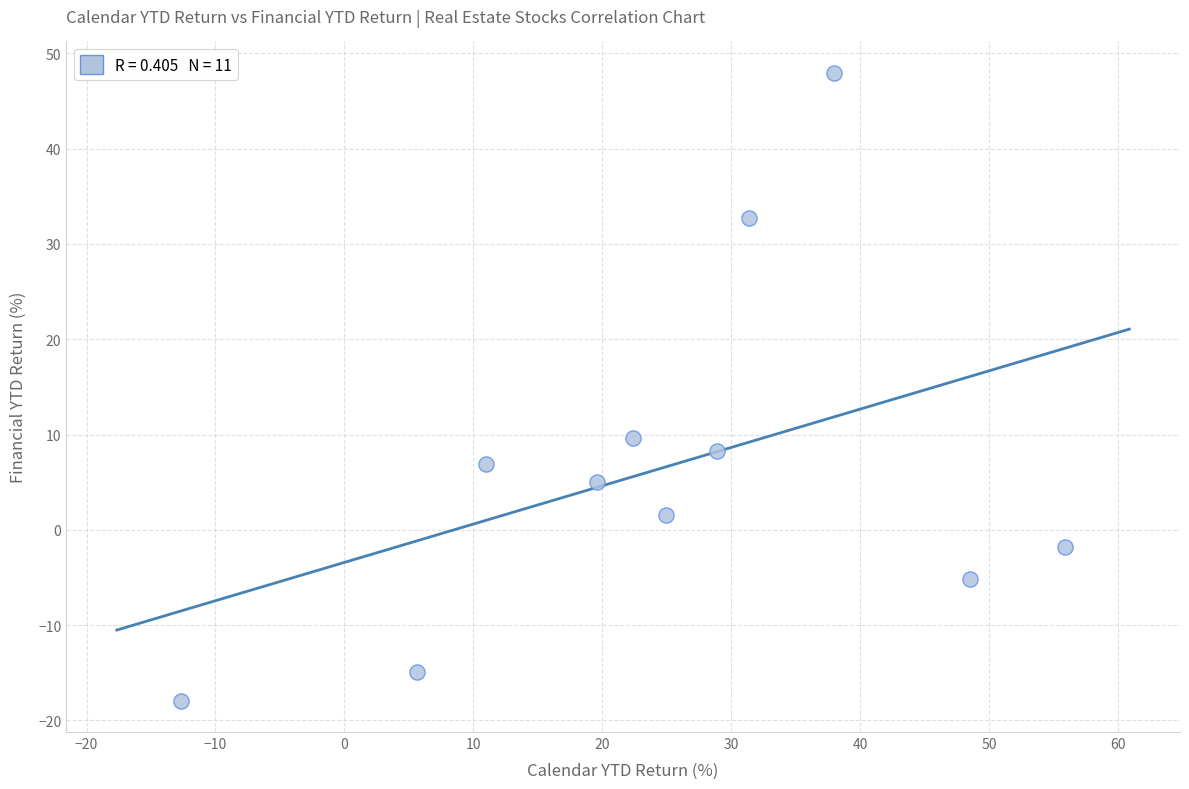

What Y value in the scatter plot is closest to 15?

9.6